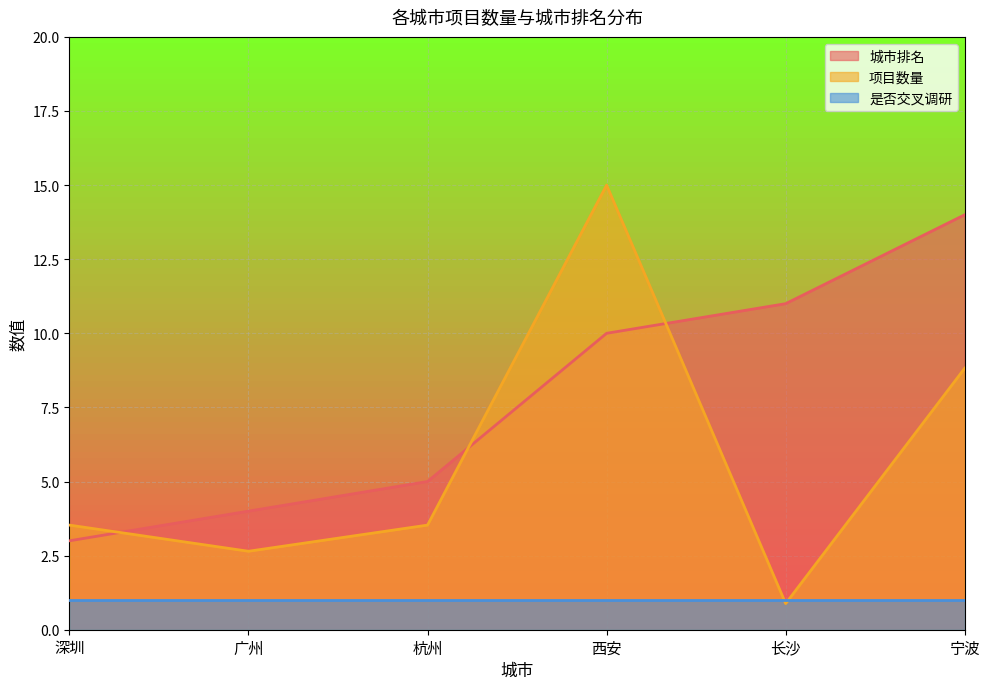

Between 西安 and 西安, which is larger?

西安